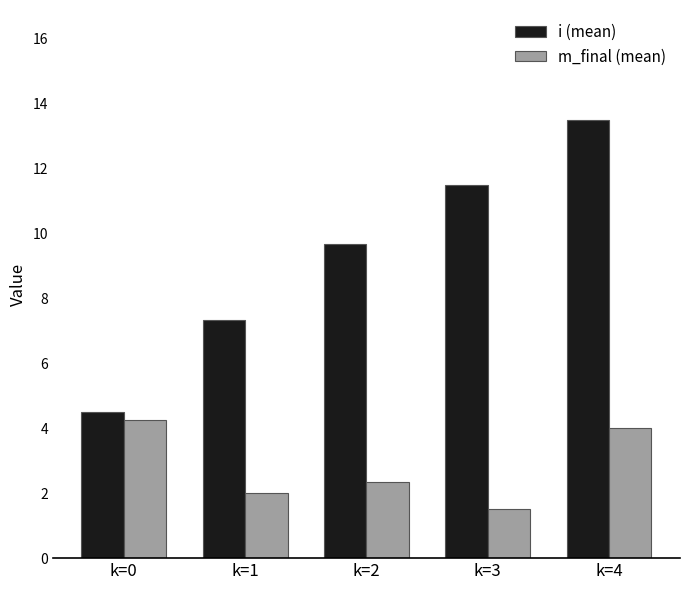

How many bars are there in total?

10